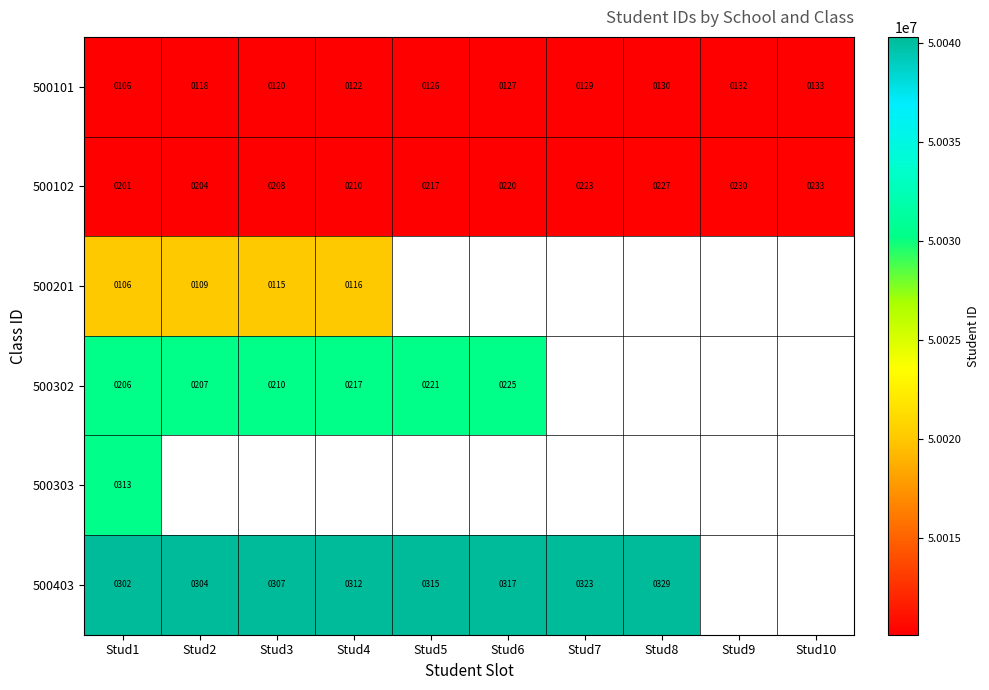

True or false: 500403 has a value of 89122224.6 at Stud7.

False